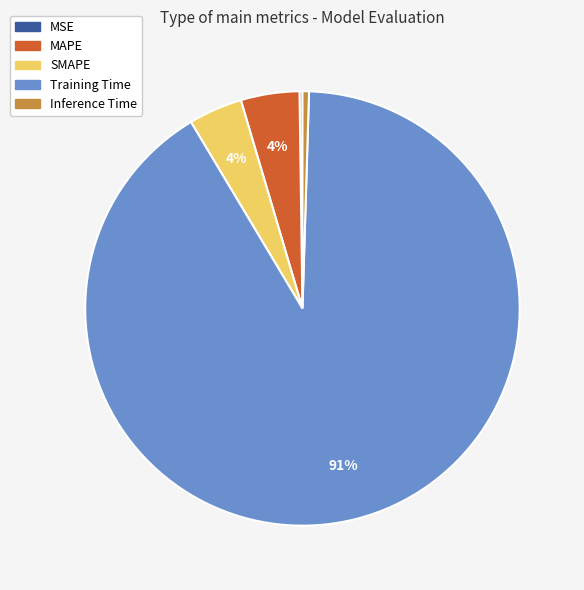

True or false: SMAPE accounts for 19% of the total.

False